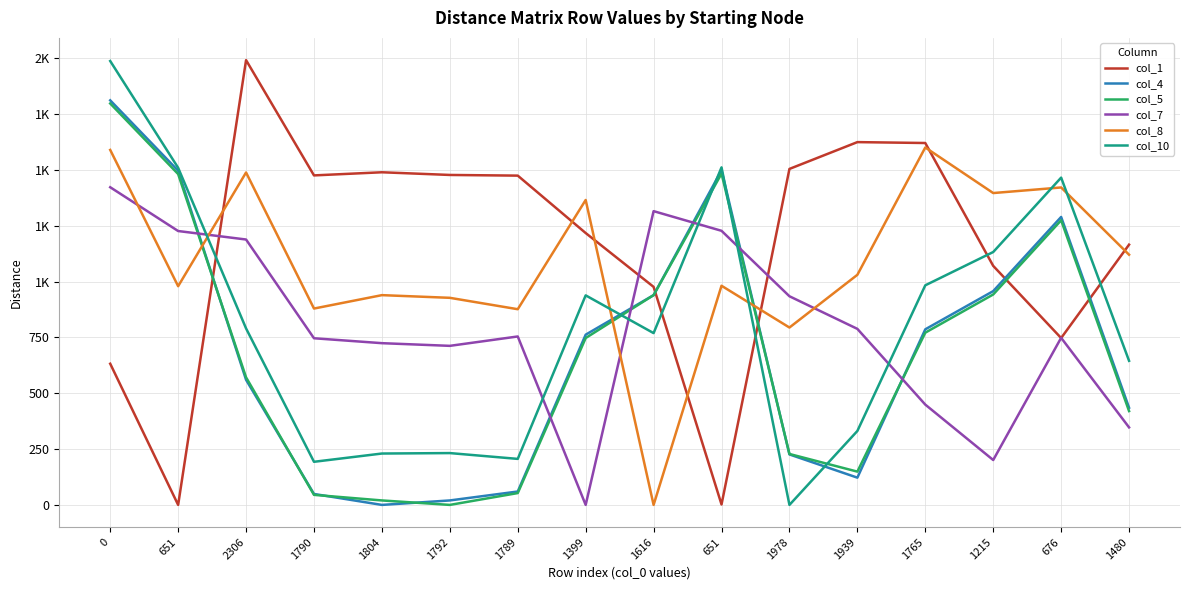

Does the chart display data point markers on the line(s)?

No